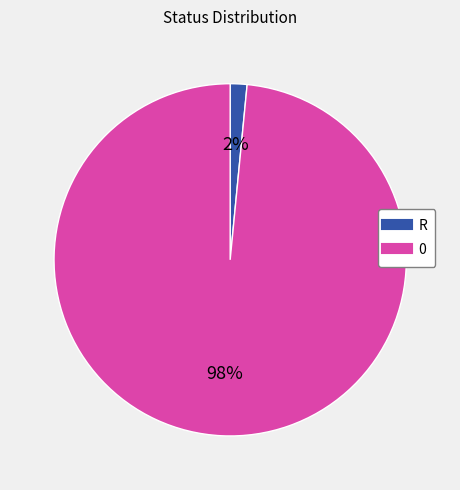

True or false: R accounts for 2% of the total.

True